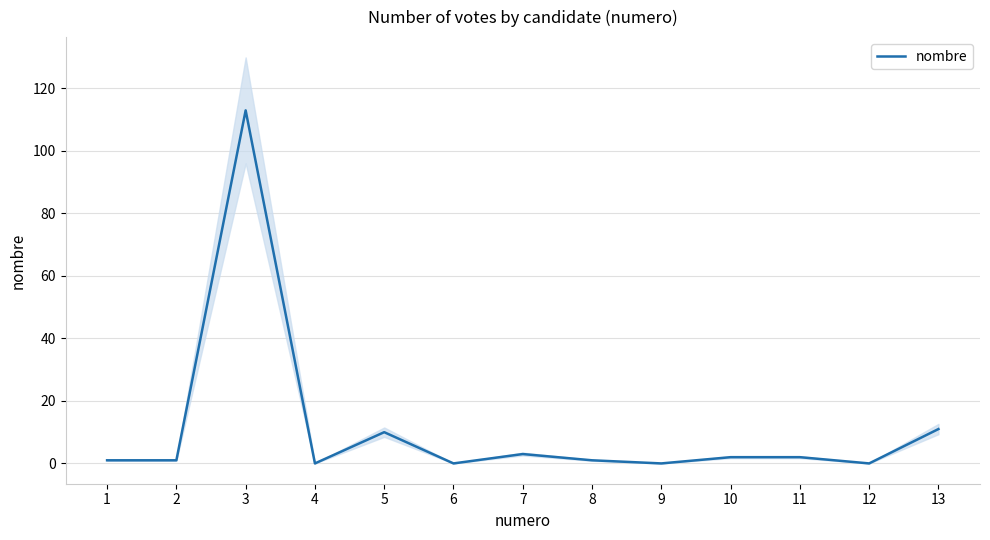

Between 12 and 7, which is larger?

7